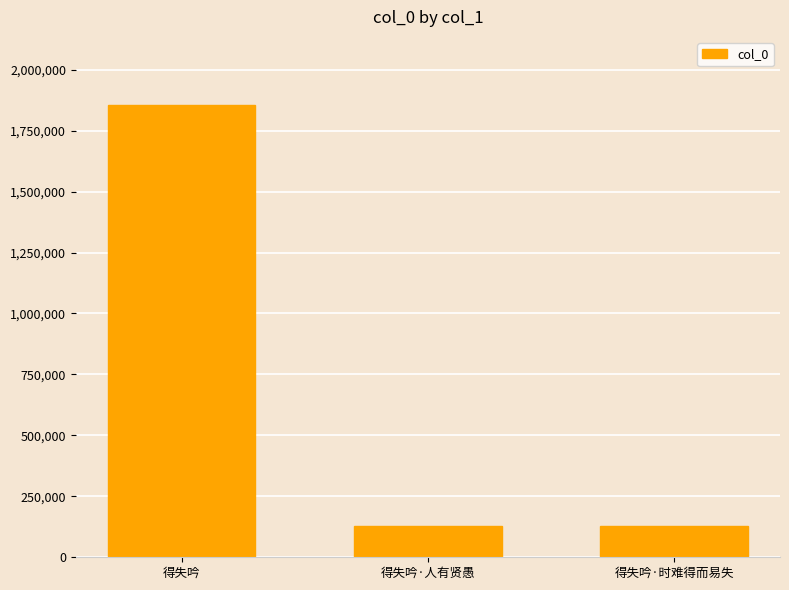

Which has a higher value, 得失吟·时难得而易失 or 得失吟?

得失吟